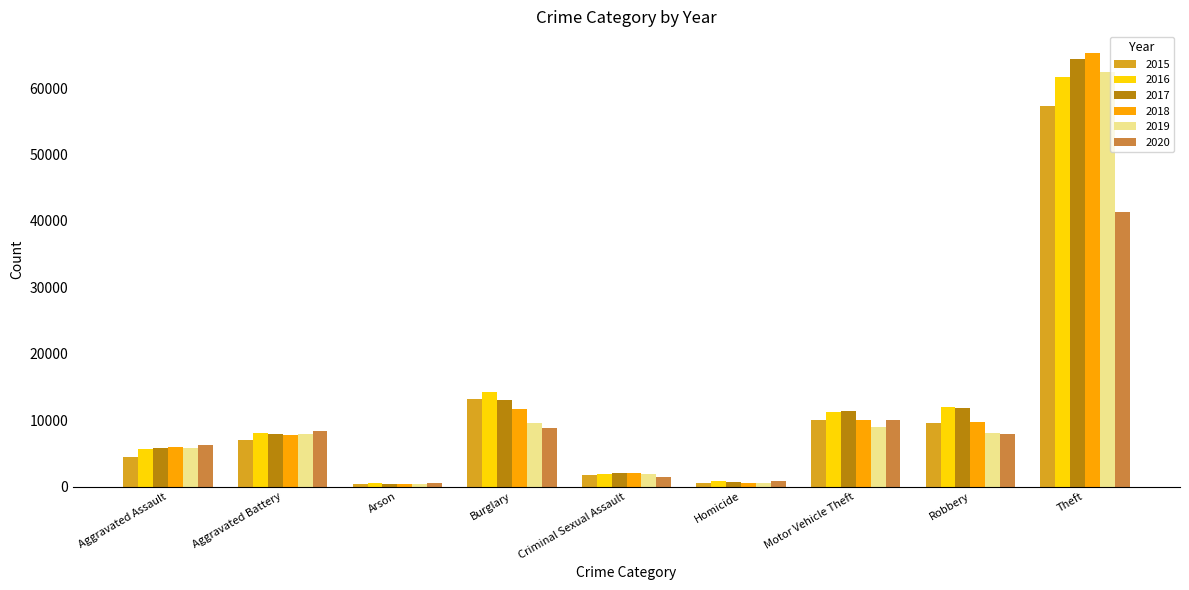

At which category is the sum across all series the highest?

Theft